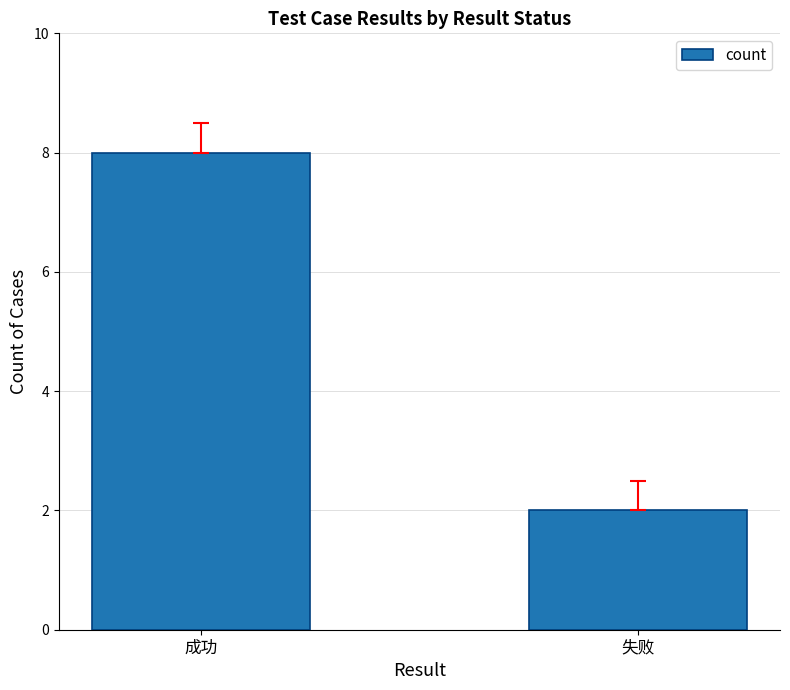

True or false: the data shows 1 at 失败.

False